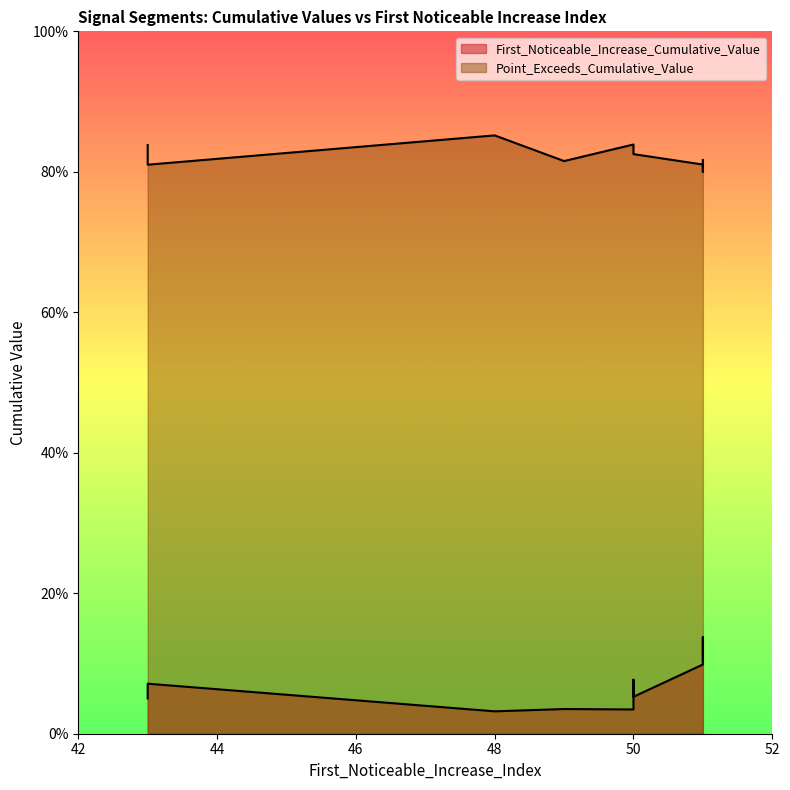

Which has a higher value, 50 or 48?

50